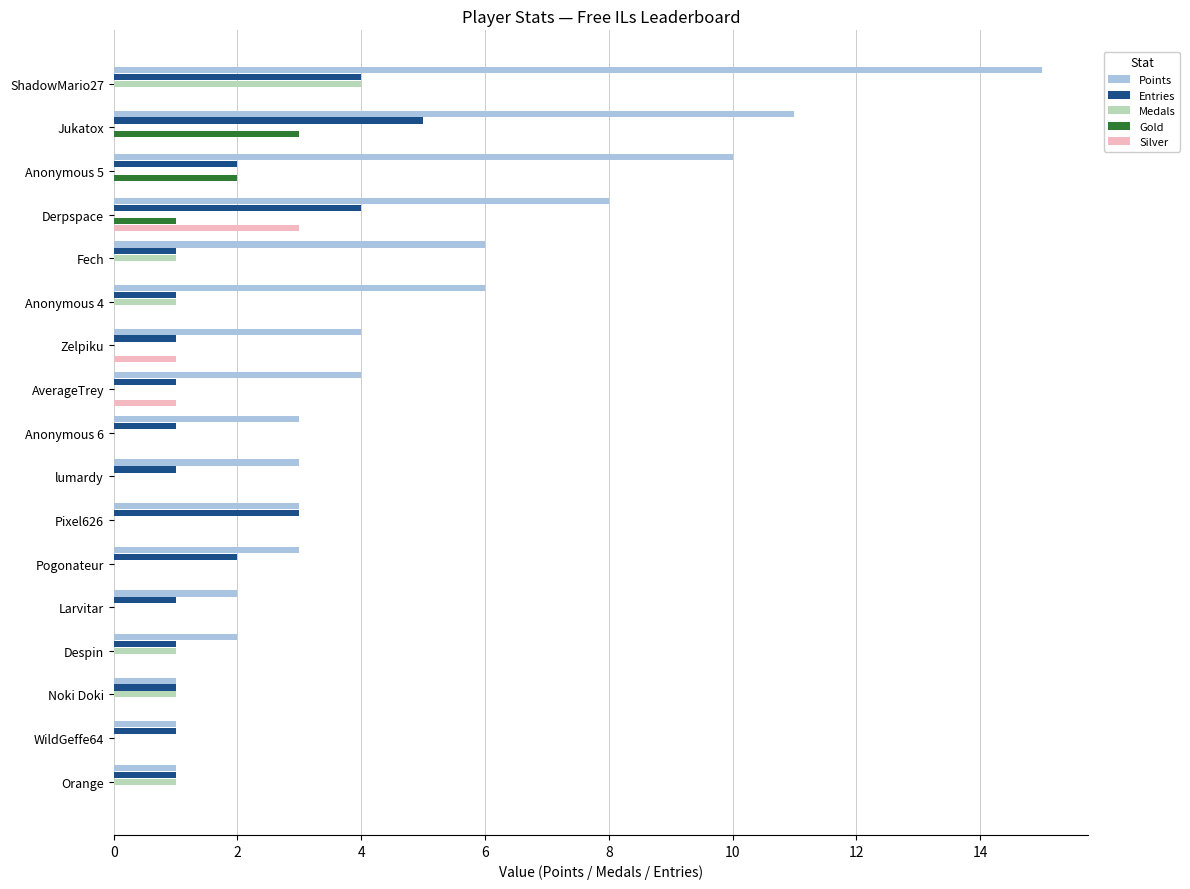

What is the greatest value displayed?

15